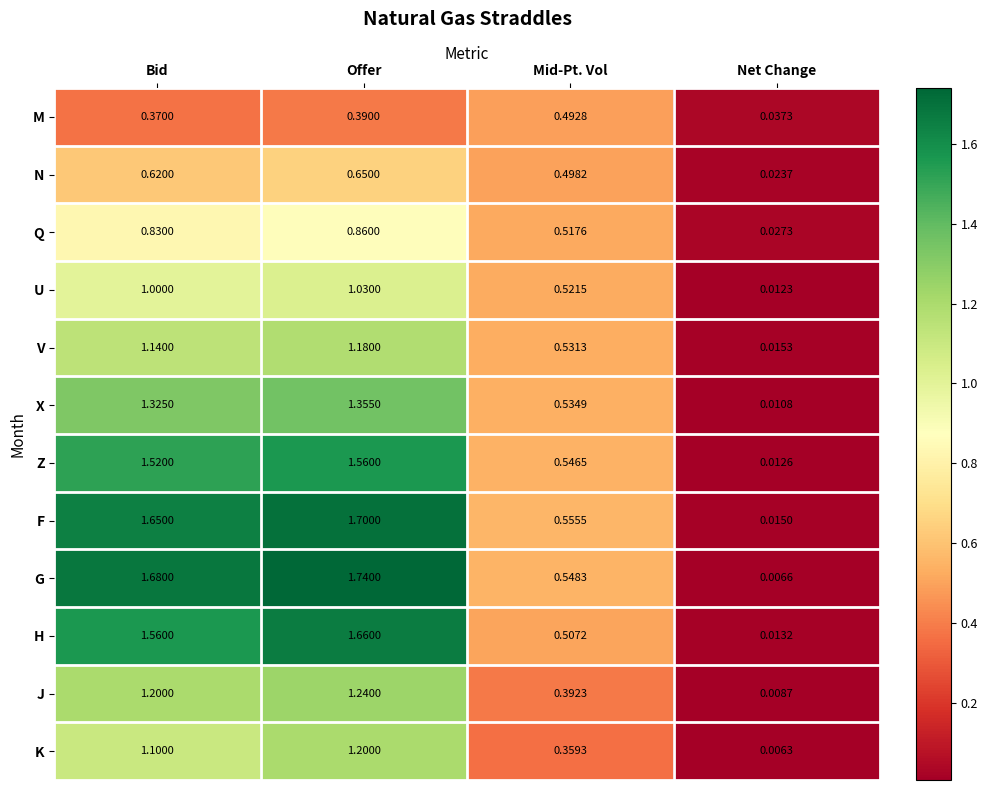

Between Offer and Net Change, which series saw the biggest shift?

G